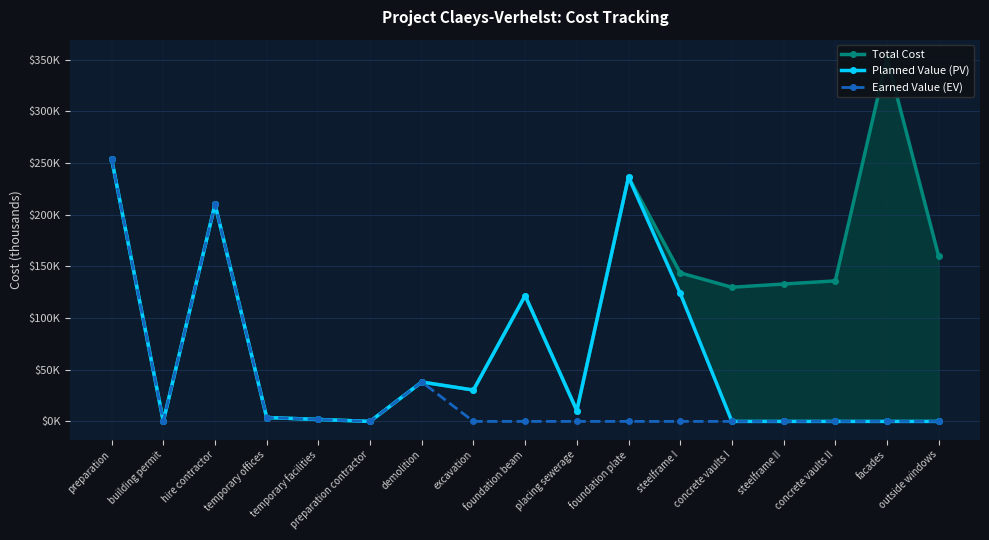

Between hire contractor and facades, which is larger?

facades